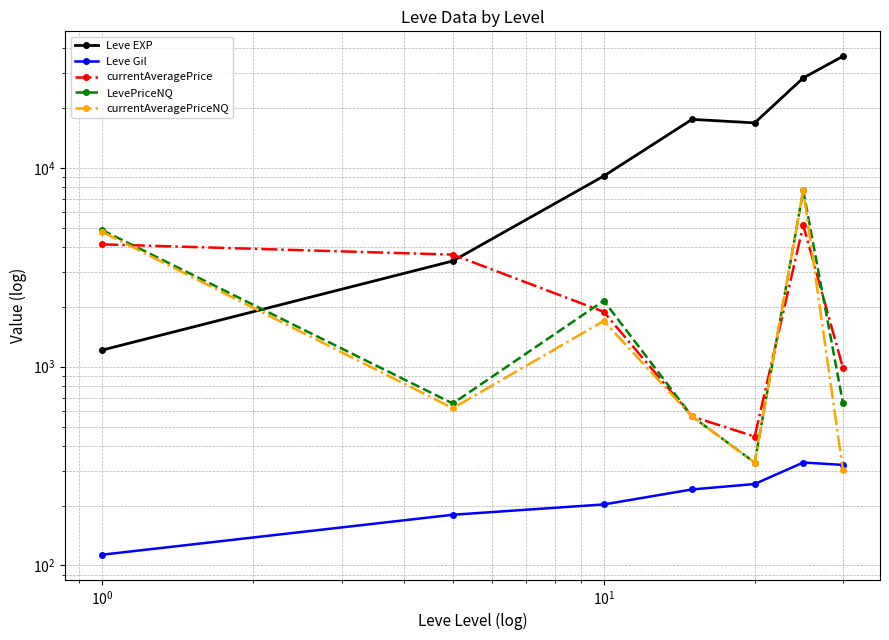

Is it true that currentAveragePrice equals 4912.5 at $\mathdefault{10^{-1}}$?

False